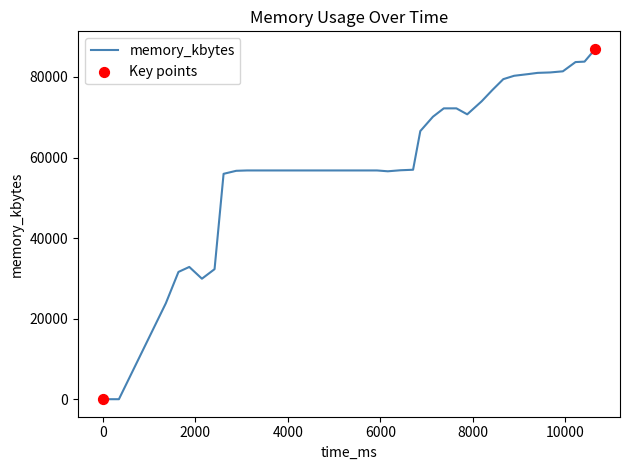

What is the greatest value displayed?

86976